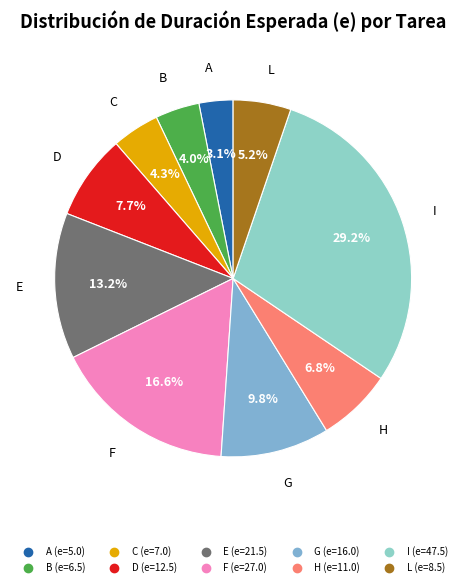

To the nearest percent, what percentage of the pie is I?

29%